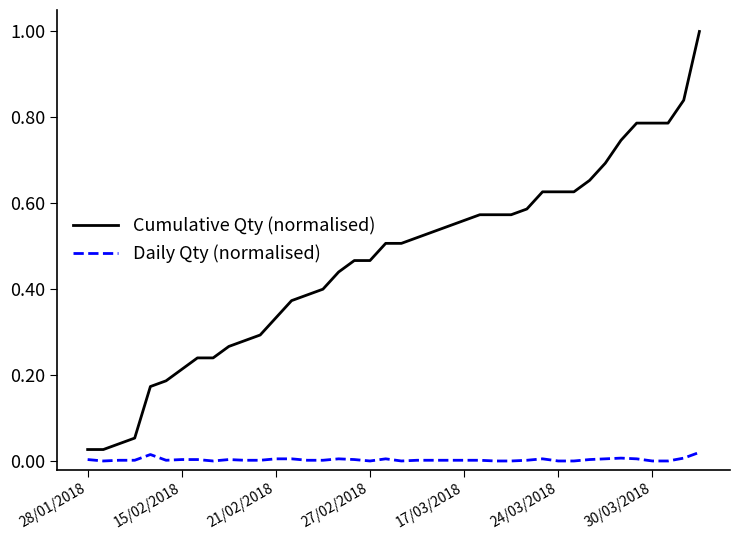

Which series has the widest spread of values?

Cumulative Qty (normalised)